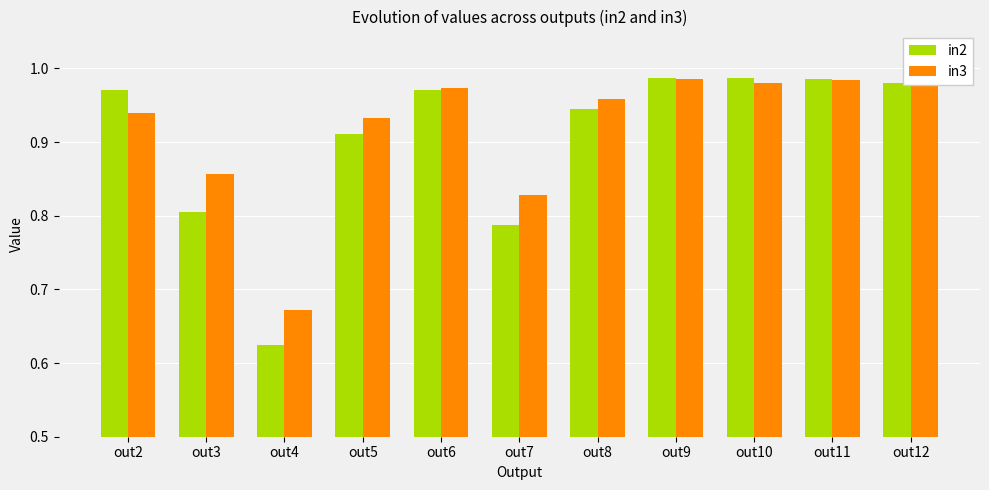

True or false: in3 has a value of 1.5 at out9.

False